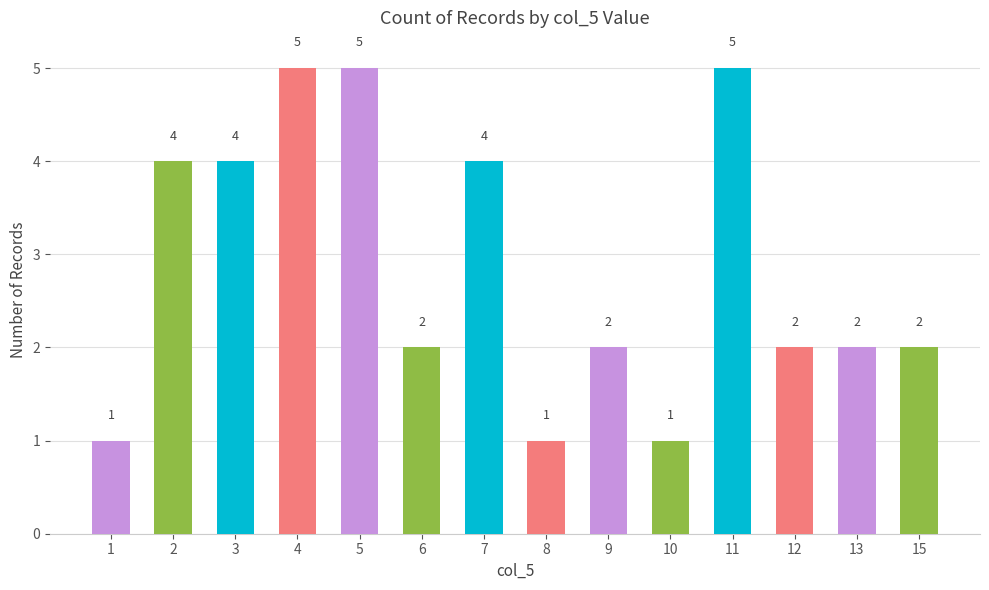

What is the ratio of the value at 9 to the value at 2?

0.5